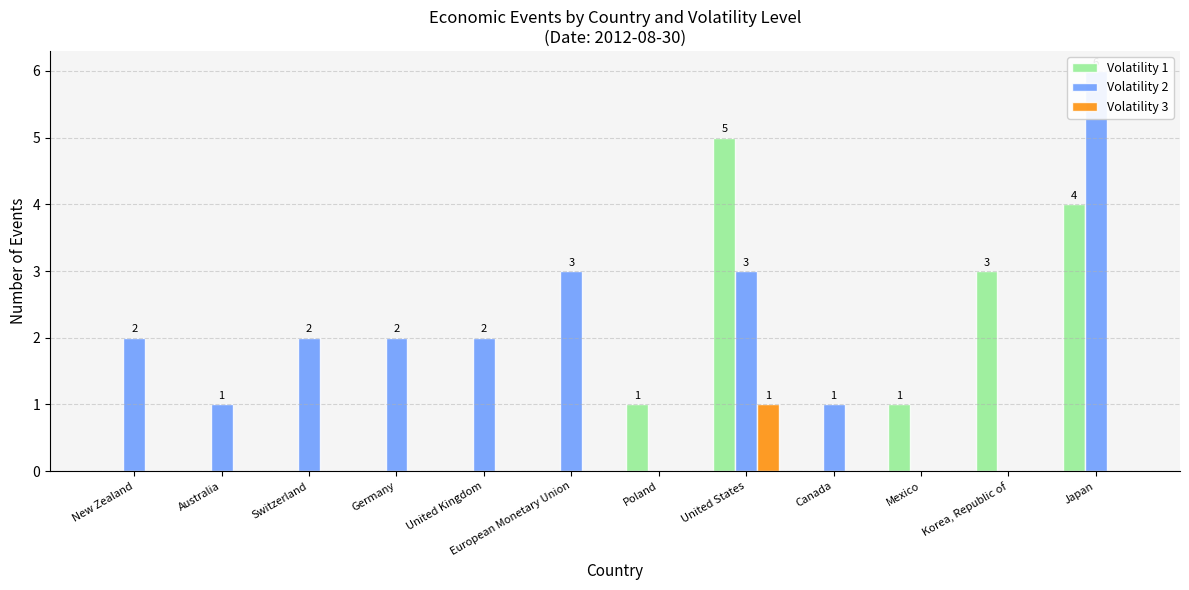

What is the highest value of the Volatility 3 series?

1